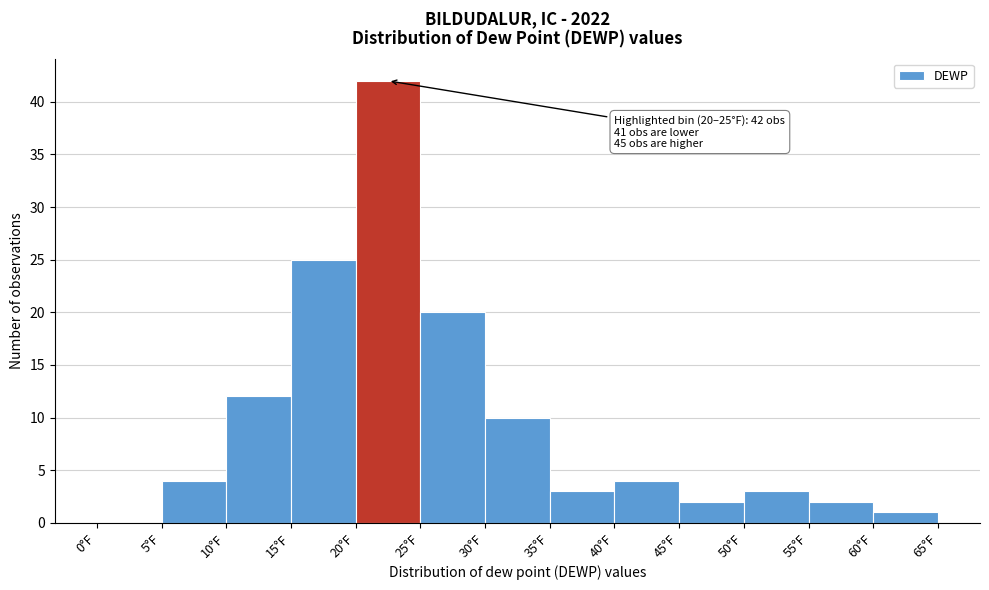

Over which range of the x-axis is the bar tallest?

20 to 25